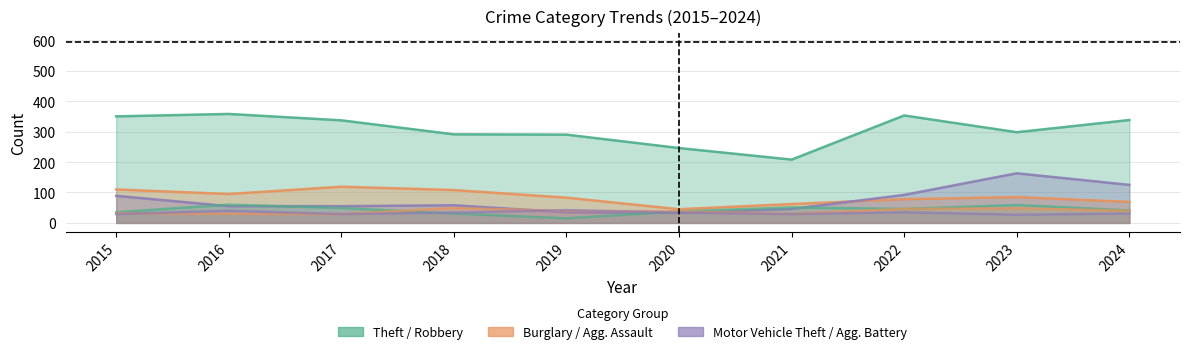

What is the total value across all series at 2023?

680